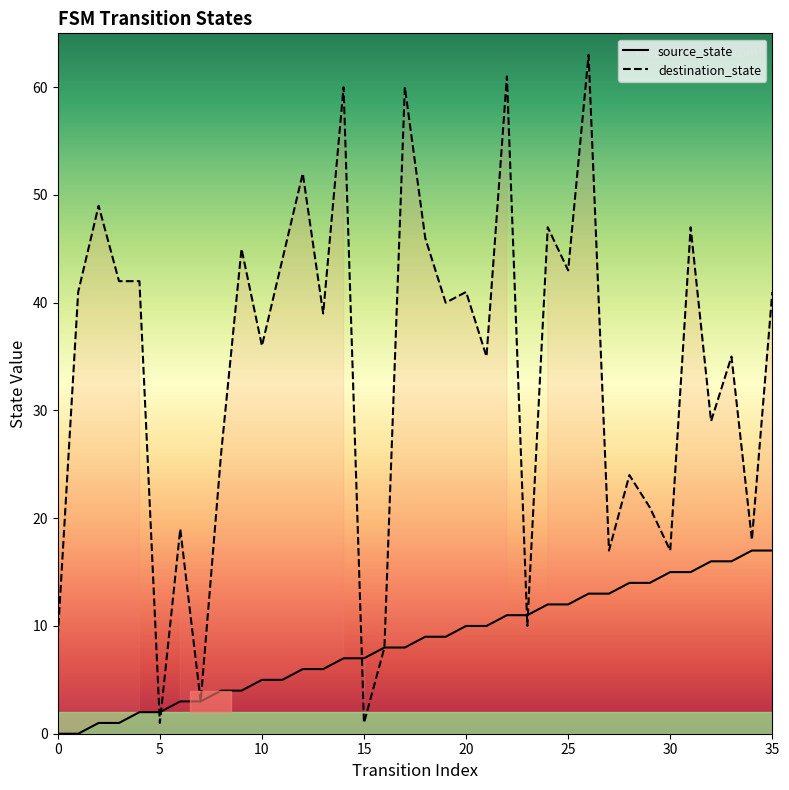

What is the difference between the highest and lowest values at 25?

31